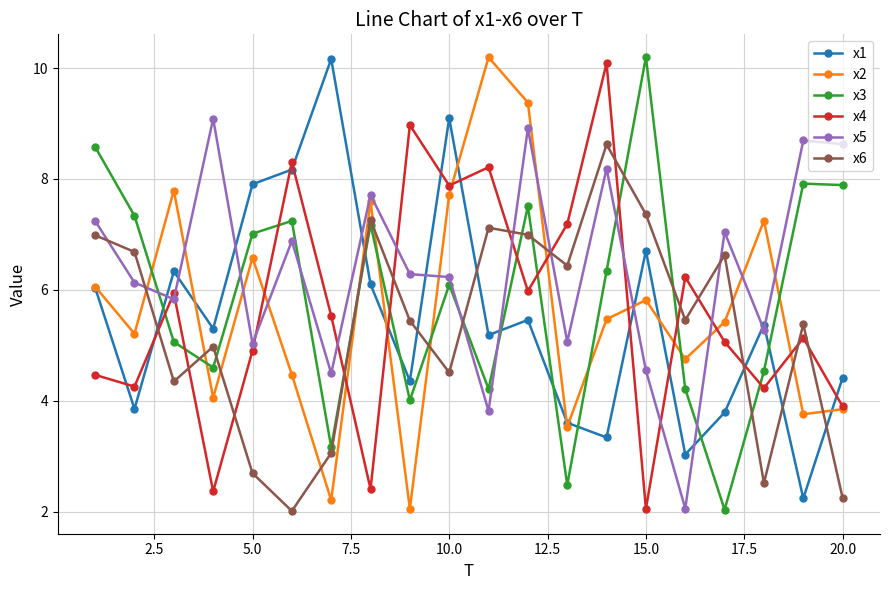

Which series ends up on top after the final intersection of x4 and x3?

x3